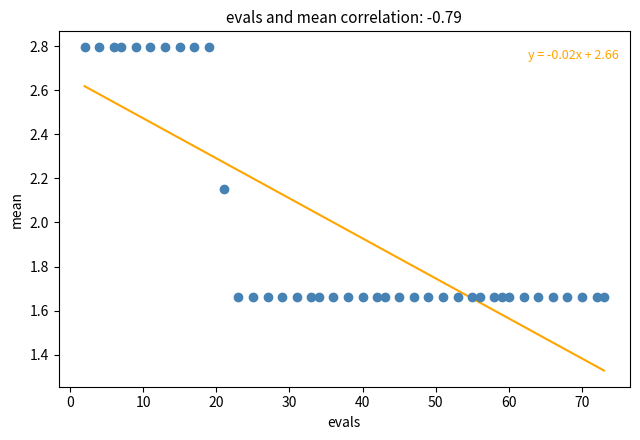

What is the range of X values (max minus min)?

71.0